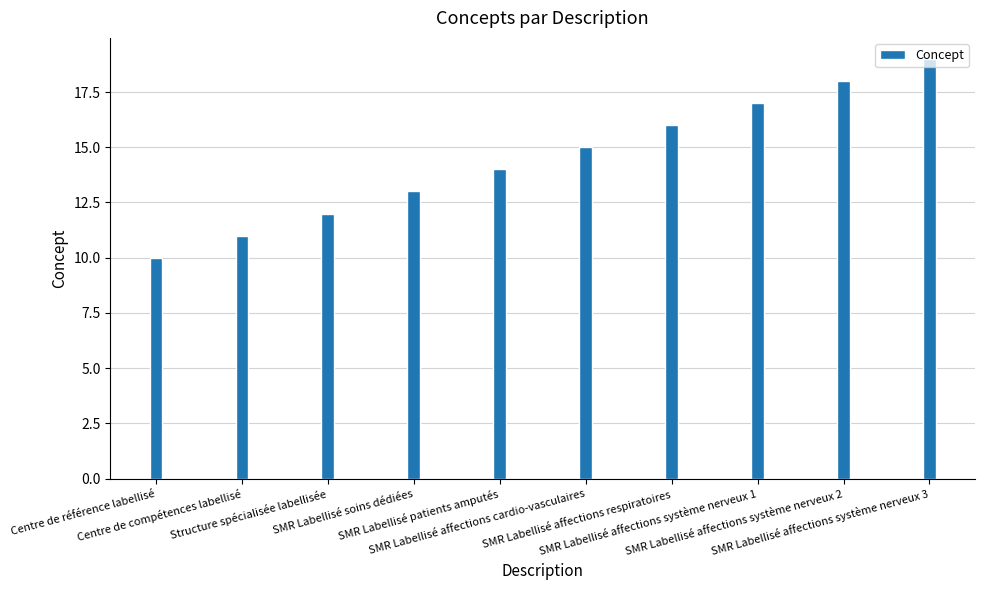

Reading right to left, extract all data points from this chart.

19	18	17	16	15	14	13	12	11	10